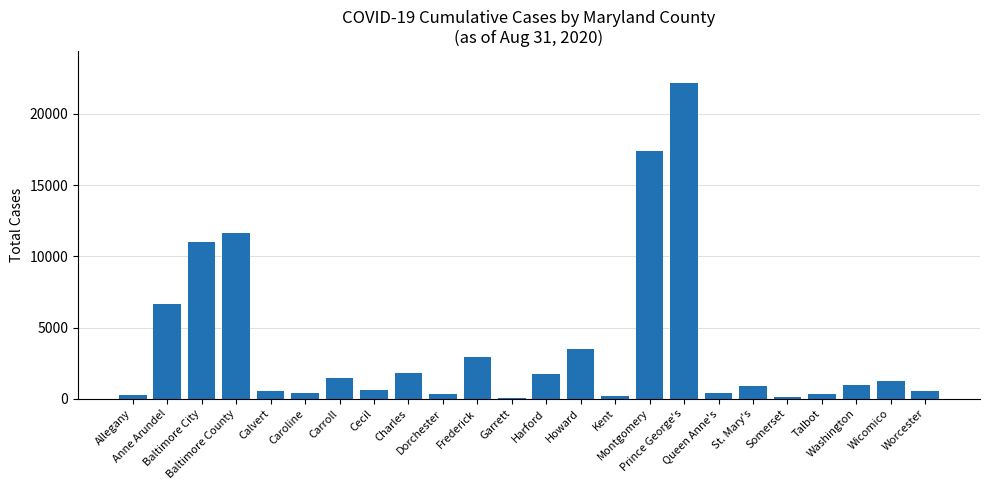

Count the number of data series in this chart.

1